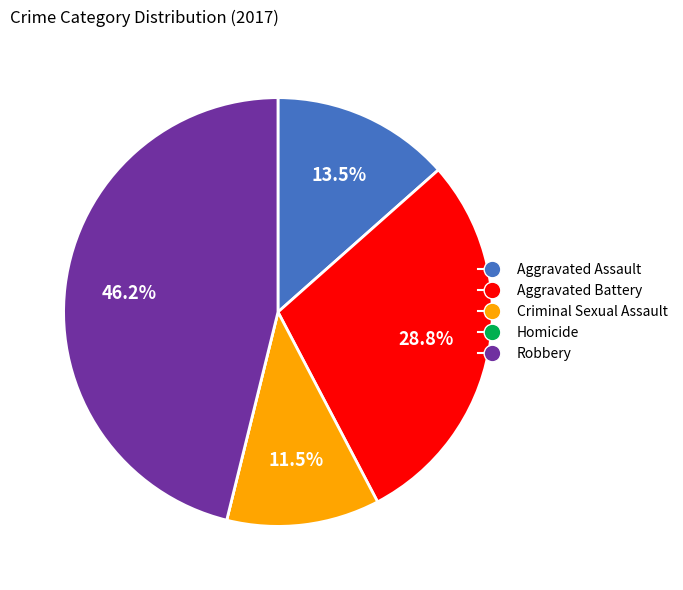

To the nearest percent, what is the difference between the largest and smallest slice percentages?

46%